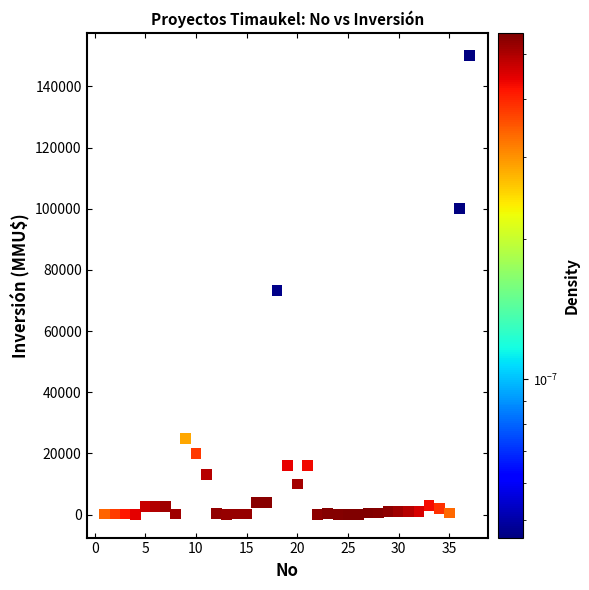

What Y value in the scatter plot is closest to 75000?

73200